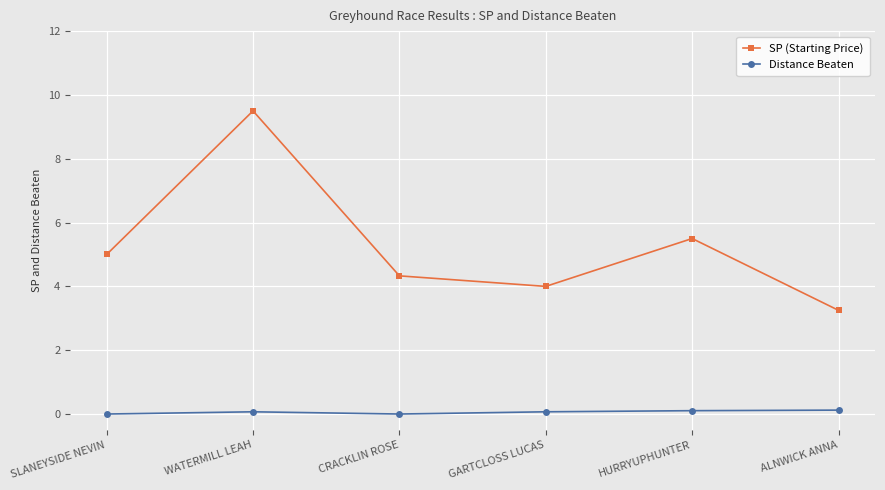

At which category does SP (Starting Price) reach its first local valley?

GARTCLOSS LUCAS